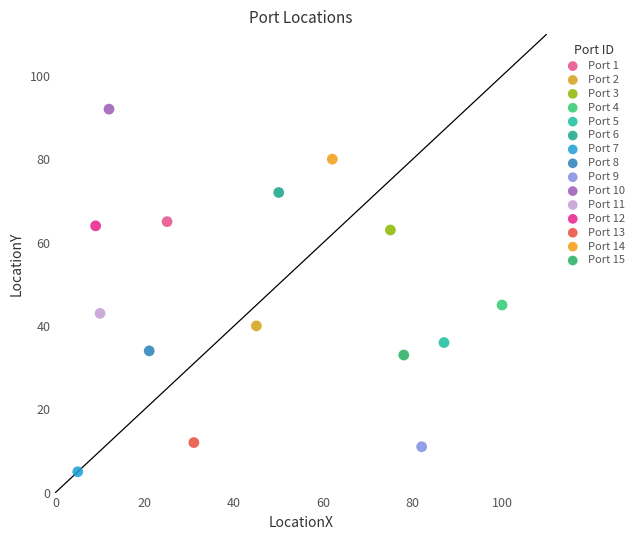

What are all the series names shown in the legend?

Port 1, Port 2, Port 3, Port 4, Port 5, Port 6, Port 7, Port 8, Port 9, Port 10, Port 11, Port 12, Port 13, Port 14, Port 15